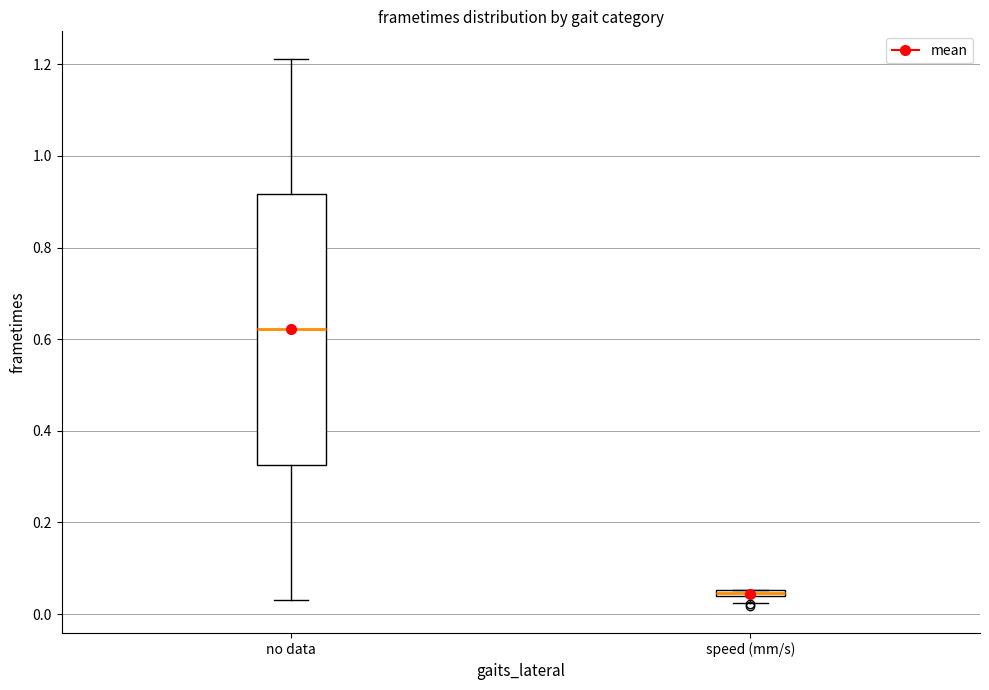

Which box is the tallest, from its lower edge to its upper edge?

no data